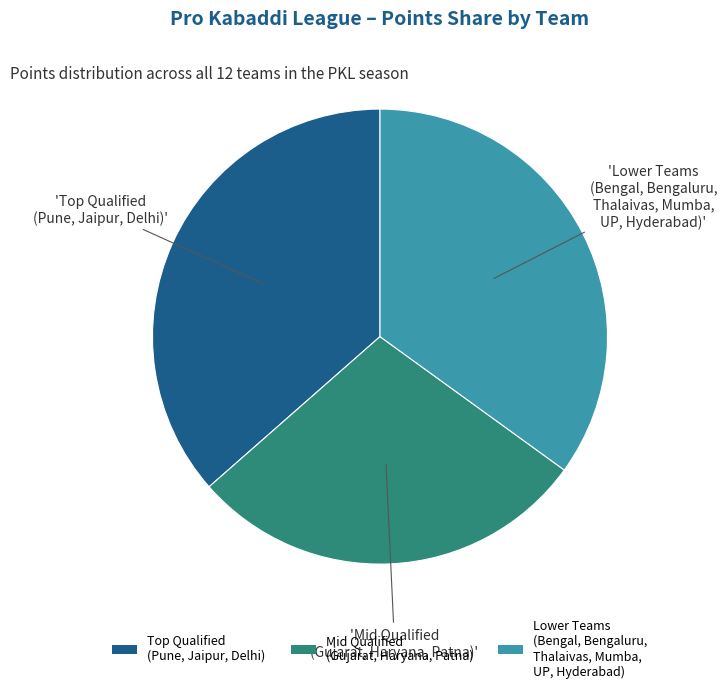

What is the smallest slice in the pie chart?

Mid Qualified (Gujarat, Haryana, Patna)